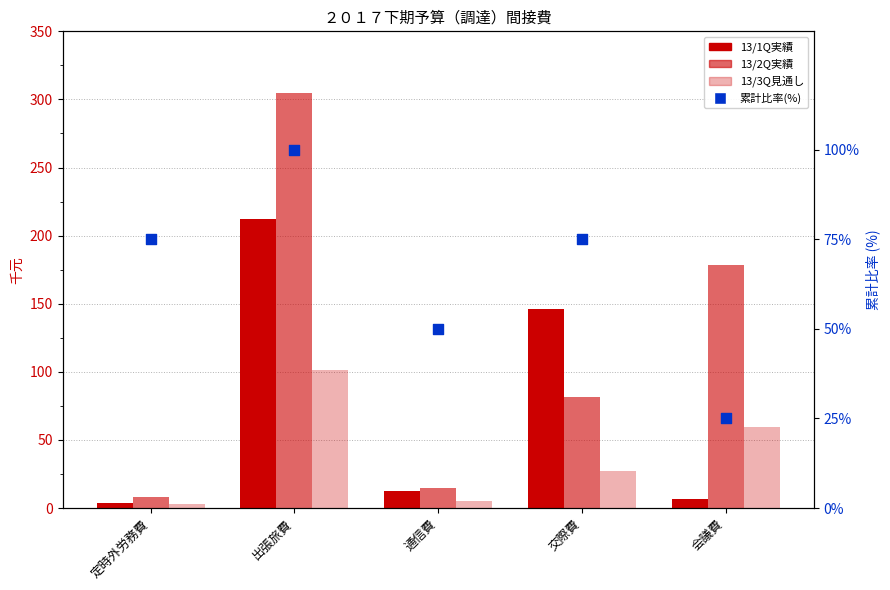

What are all the series names shown in the legend?

13/1Q実績, 13/2Q実績, 13/3Q見通し, 累計比率(%)